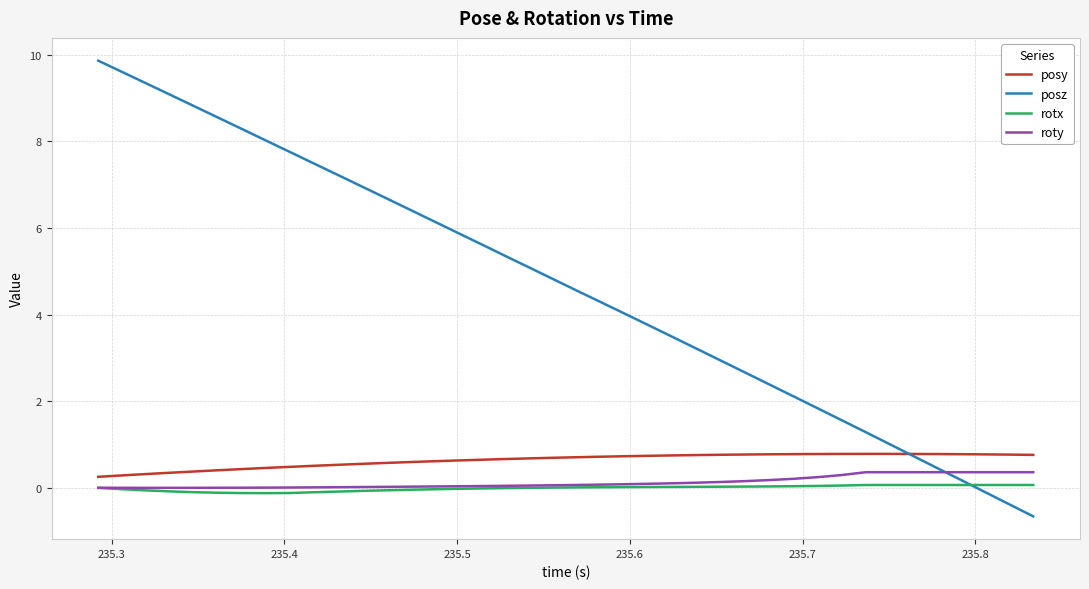

Count the number of categories in the chart.

40